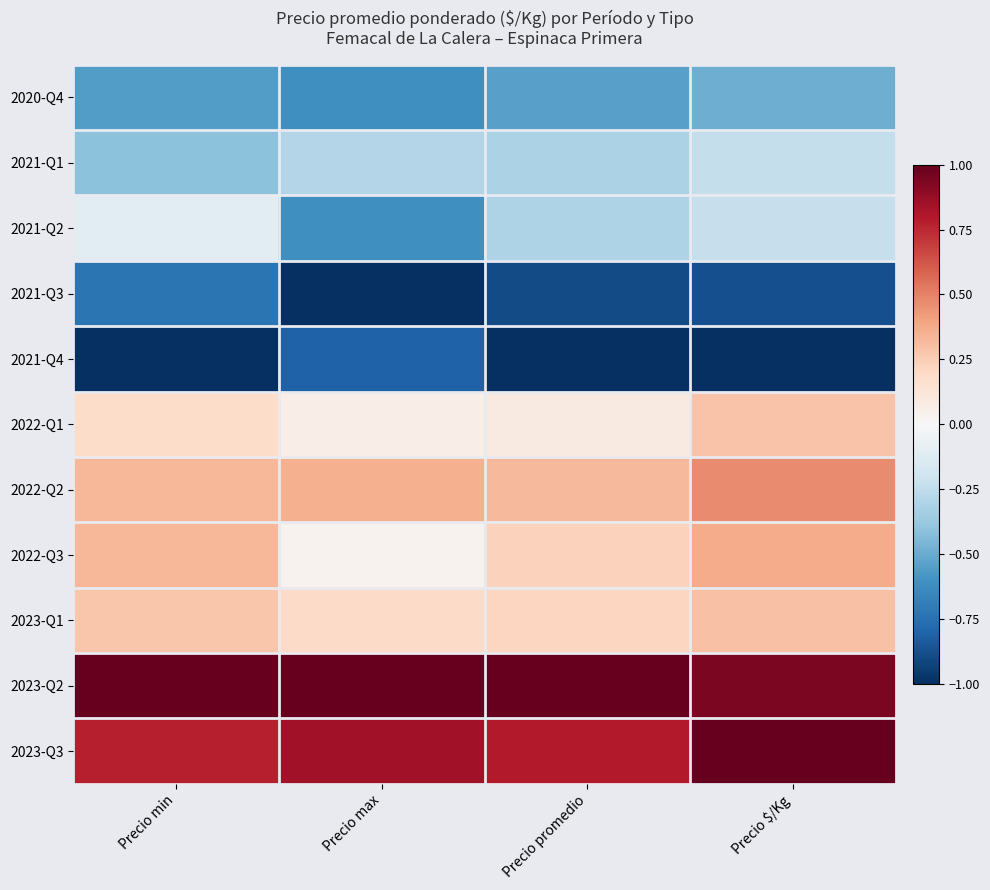

At which category does the chart reach its minimum across all series?

Precio max